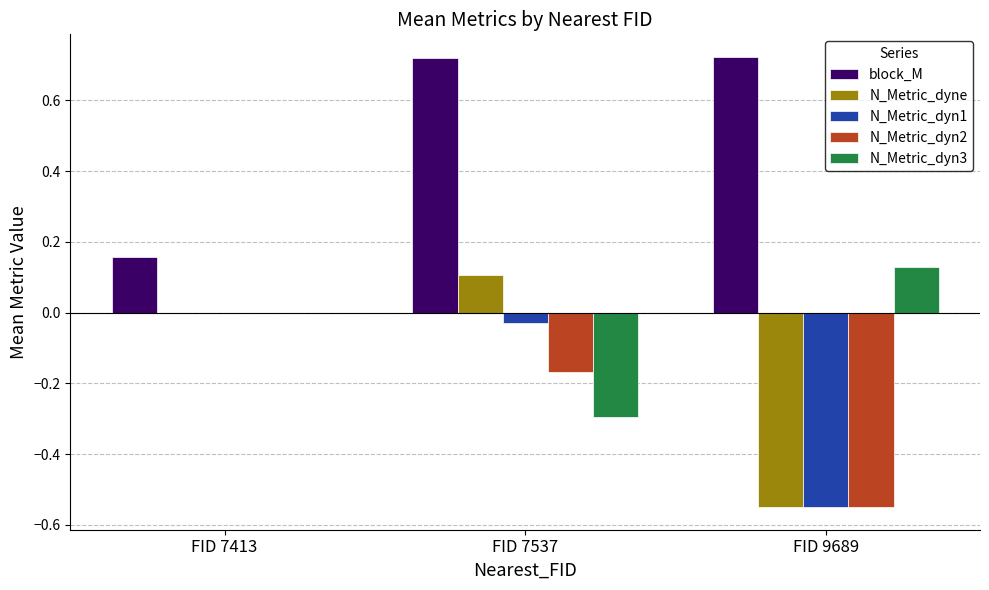

What is the sum of the N_Metric_dyne values at FID 9689 and FID 7537?

-0.4